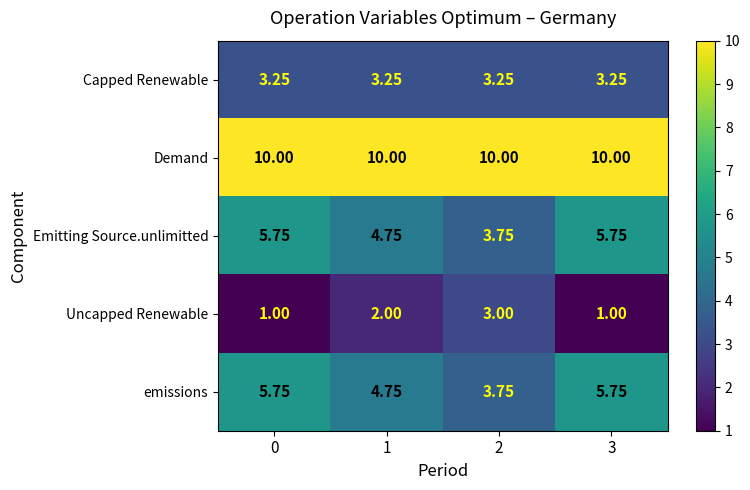

Which series has the largest total across all categories?

Demand